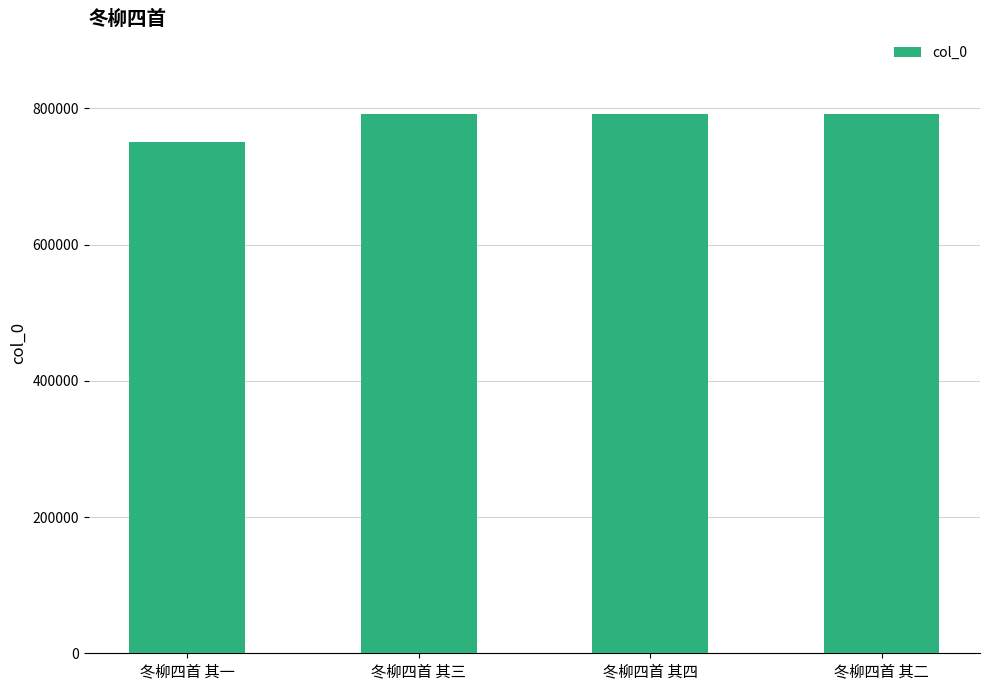

The chart shows a value of 230991 at 冬柳四首 其一. True or false?

False